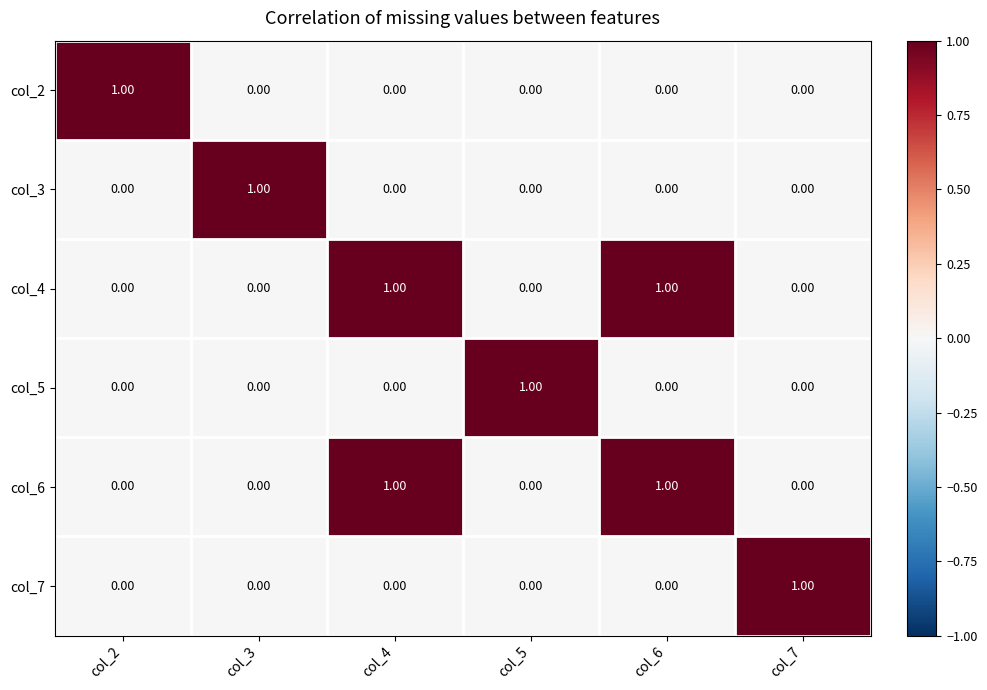

At how many categories does at least one series exceed 0?

6